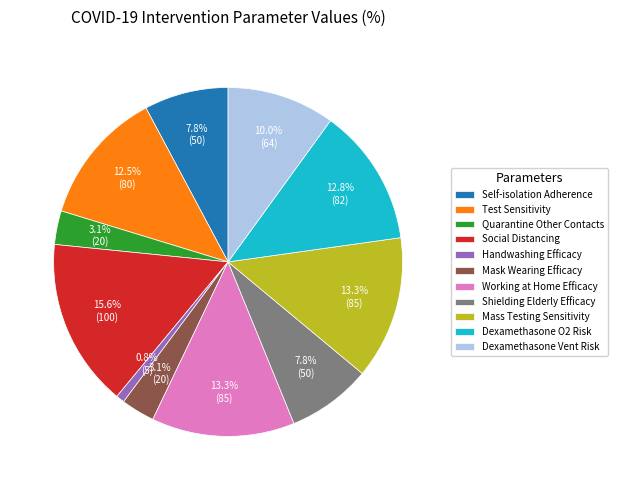

Is it true that Shielding Elderly Efficacy is 8% of the pie?

True